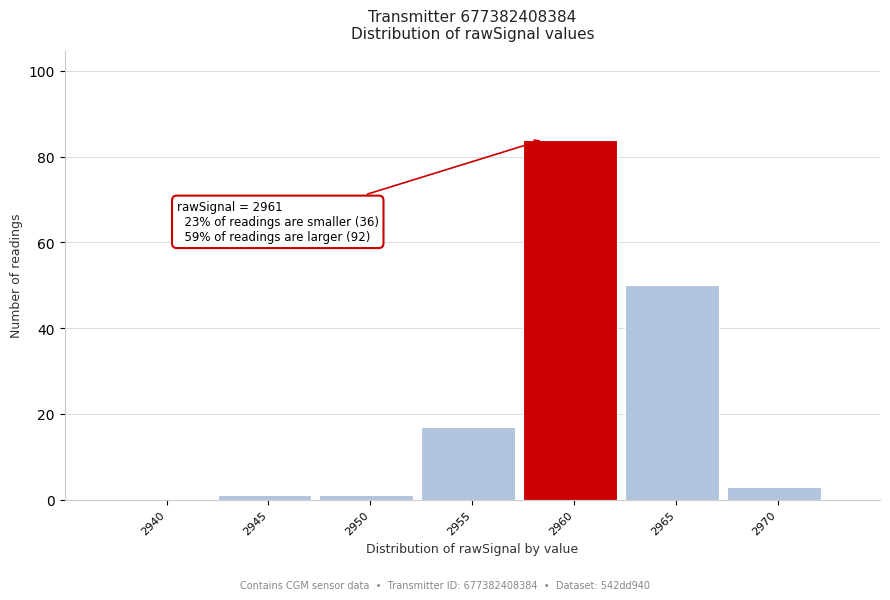

Reading left to right, transcribe all the data shown in this chart.

2940=0	2945=1	2950=1	2955=17	2960=84	2965=50	2970=3